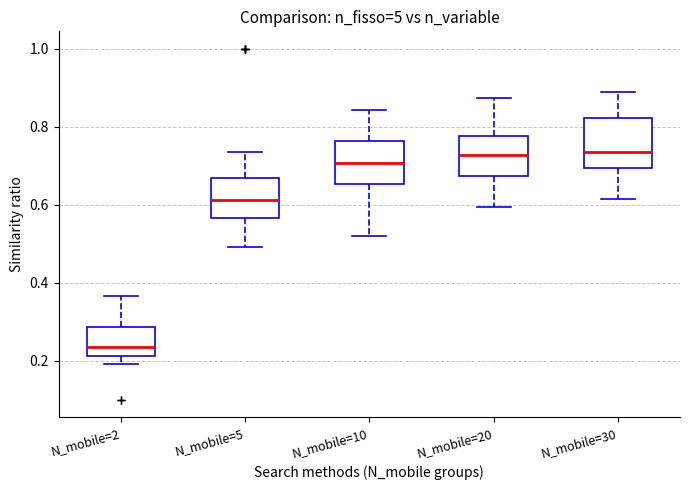

Reading left to right, read every box against the y-axis: the position of its median line, the range the box covers, and the ends of its whiskers. The values are not printed on the chart, so give them approximately, as read against the axis.

N_mobile=2: median 0.24, box 0.22 to 0.28, whiskers 0.20 to 0.36
N_mobile=5: median 0.62, box 0.56 to 0.66, whiskers 0.50 to 0.74
N_mobile=10: median 0.70, box 0.66 to 0.76, whiskers 0.52 to 0.84
N_mobile=20: median 0.72, box 0.68 to 0.78, whiskers 0.60 to 0.88
N_mobile=30: median 0.74, box 0.70 to 0.82, whiskers 0.62 to 0.90